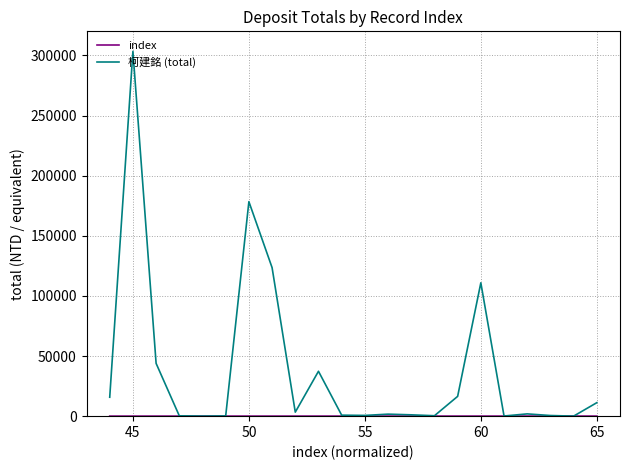

Is this an area chart (filled region under the line)?

No